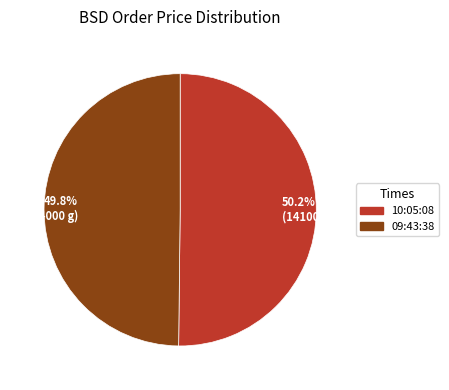

Count the number of slices in the pie.

2